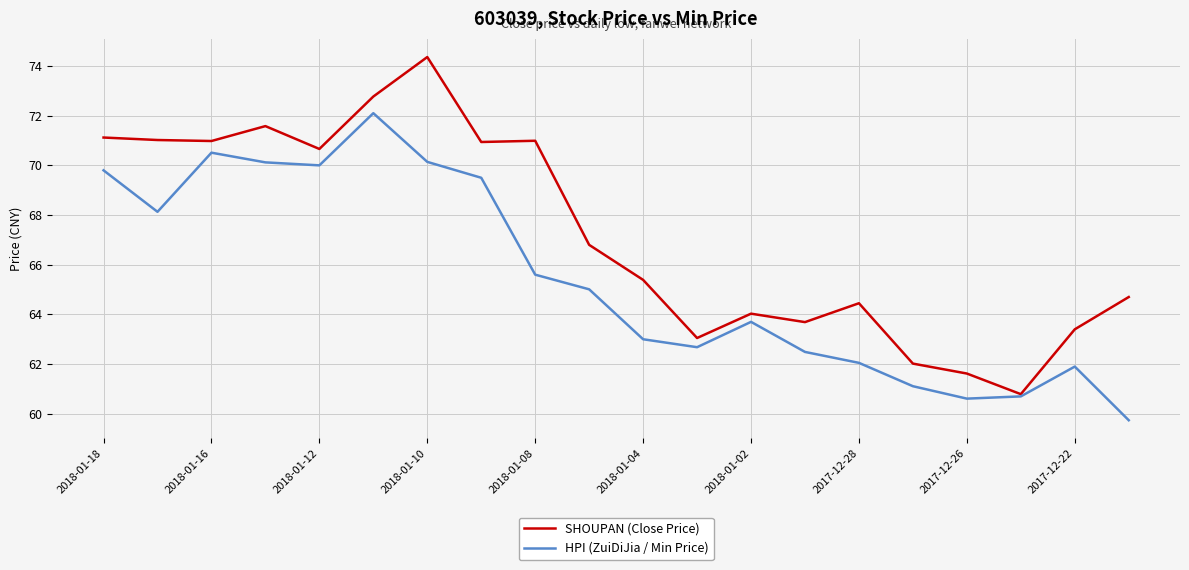

In SHOUPAN (Close Price), how many points are lower than both neighbors (excluding endpoints)?

6